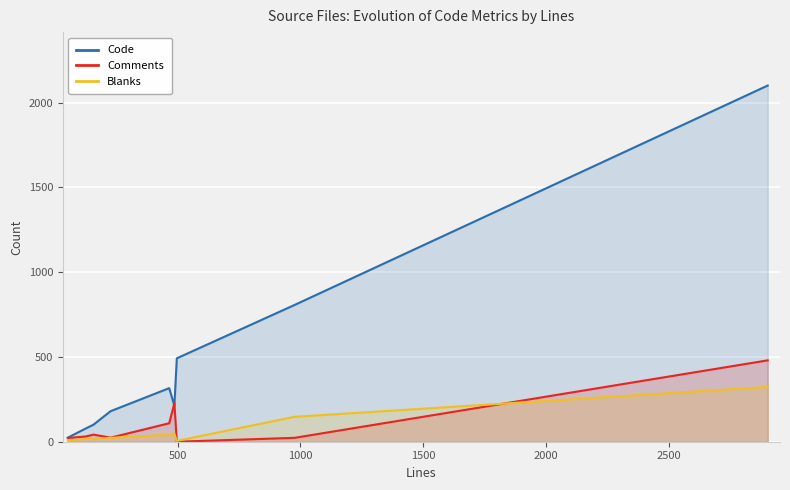

What is the difference between the second highest and minimum values in the Blanks series?

142